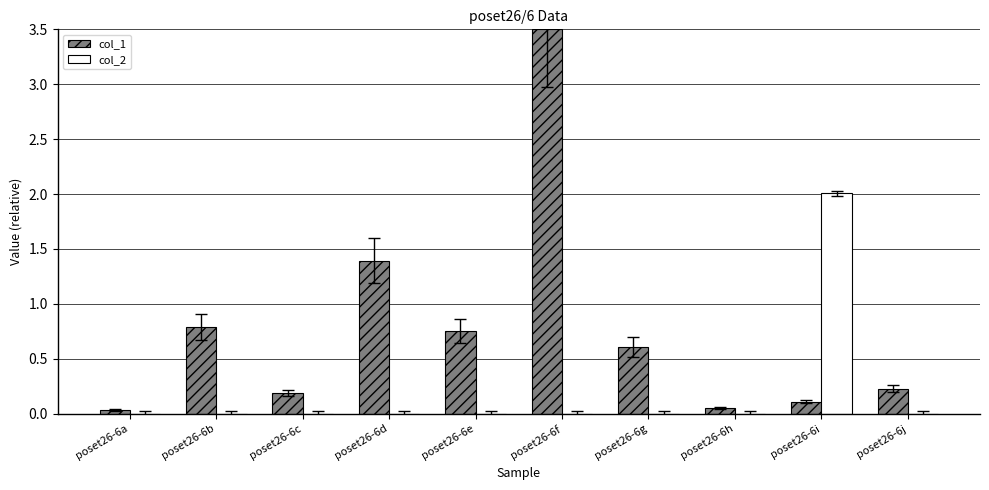

Is it true that col_1 equals 0.0 at poset26-6a?

True